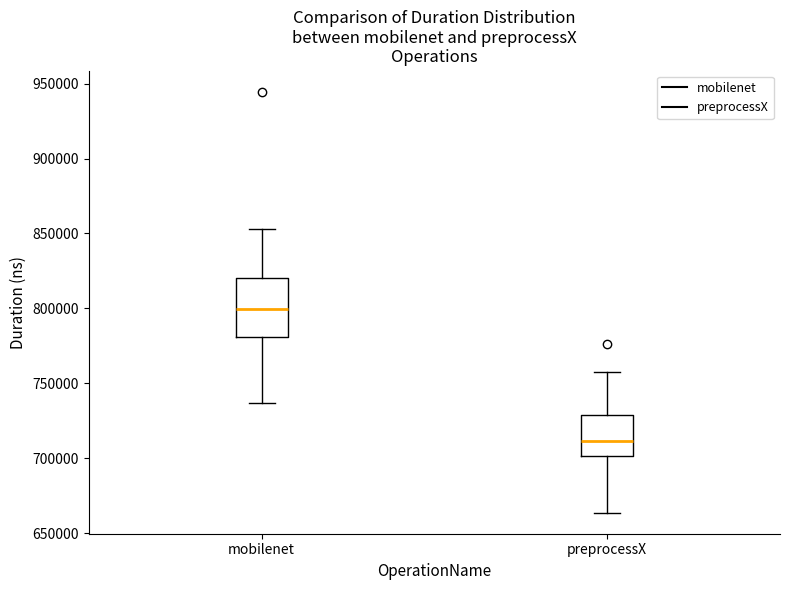

Which box is the tallest, from its lower edge to its upper edge?

mobilenet